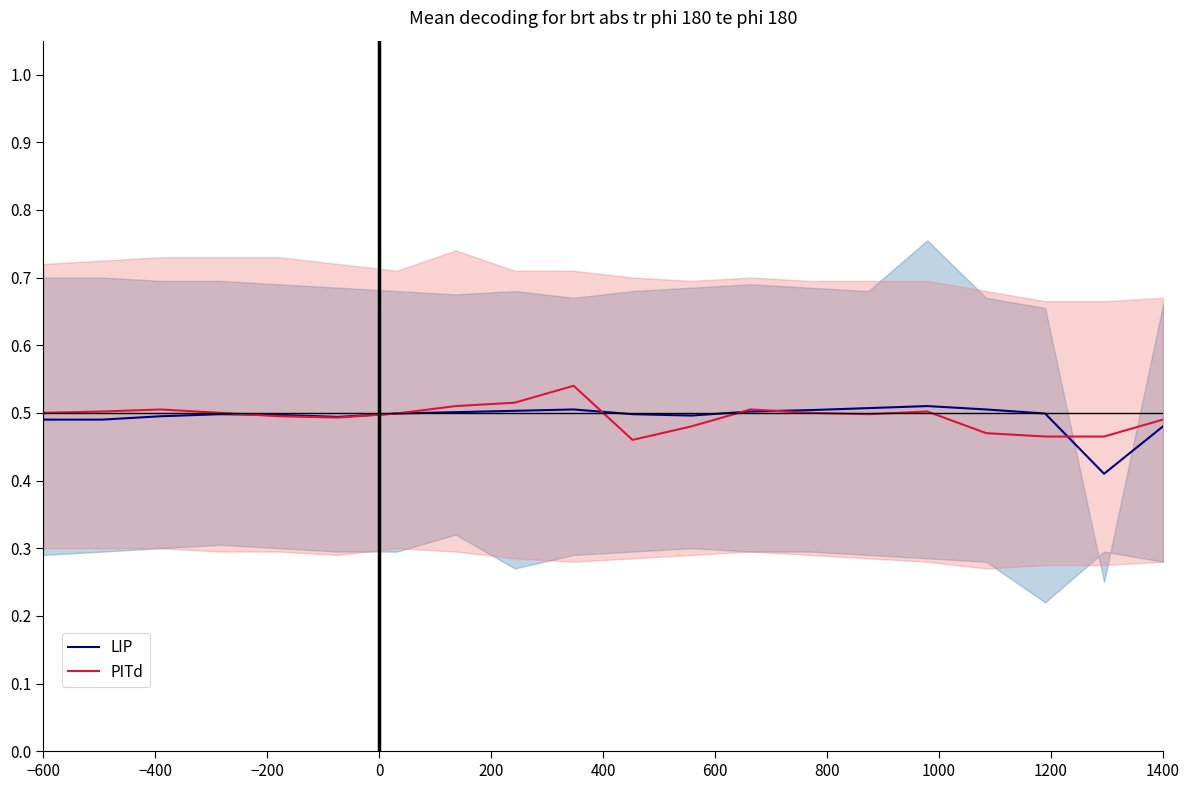

What is the highest value of the PITd series?

0.5